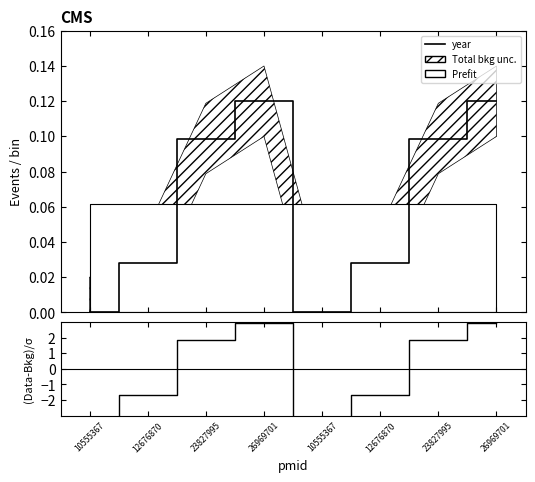

True or false: (year-Bkg)/σ has a value of 0.6 at 23827995.

False